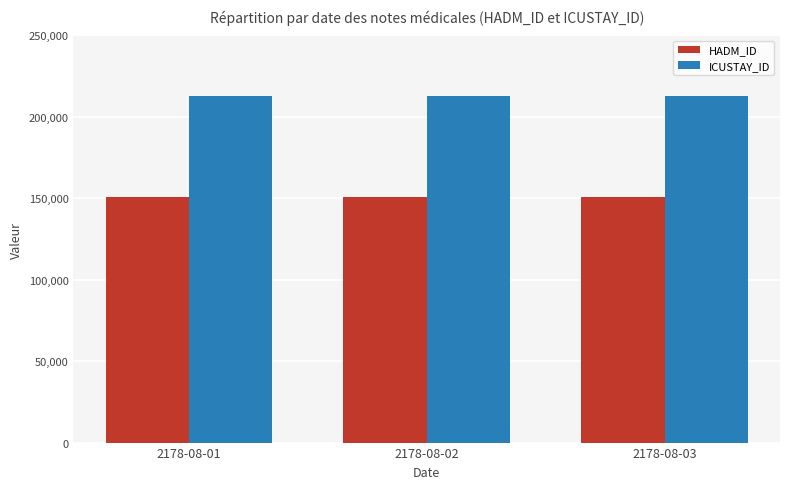

What is the minimum value for HADM_ID?

151045